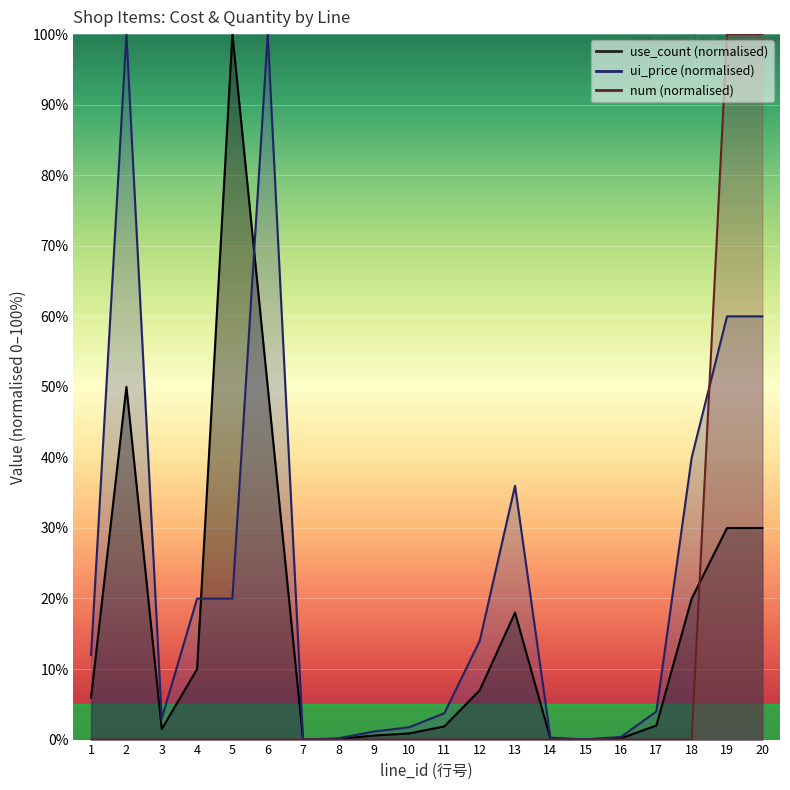

How many times do use_count and ui_price cross each other?

2